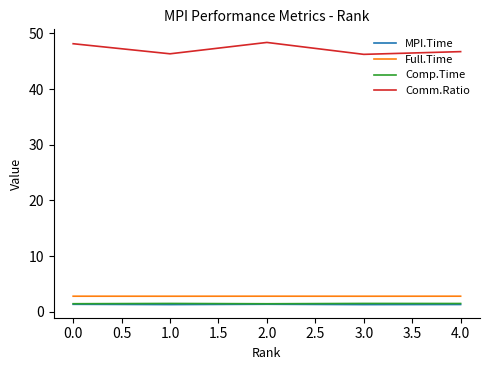

What is the difference between the highest and lowest values at 0.0?

46.8